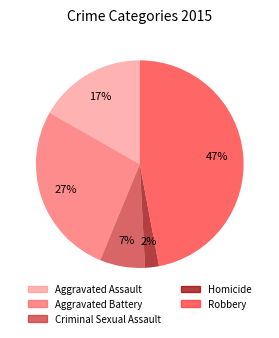

Is there a majority slice in this chart?

No